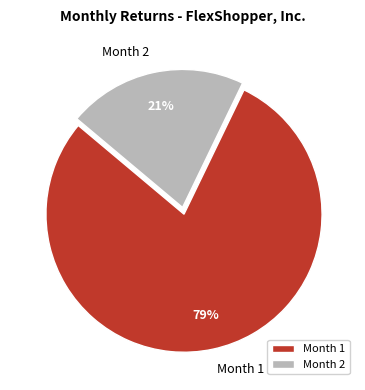

What percentage is the Month 1 slice, to the nearest percent?

79%